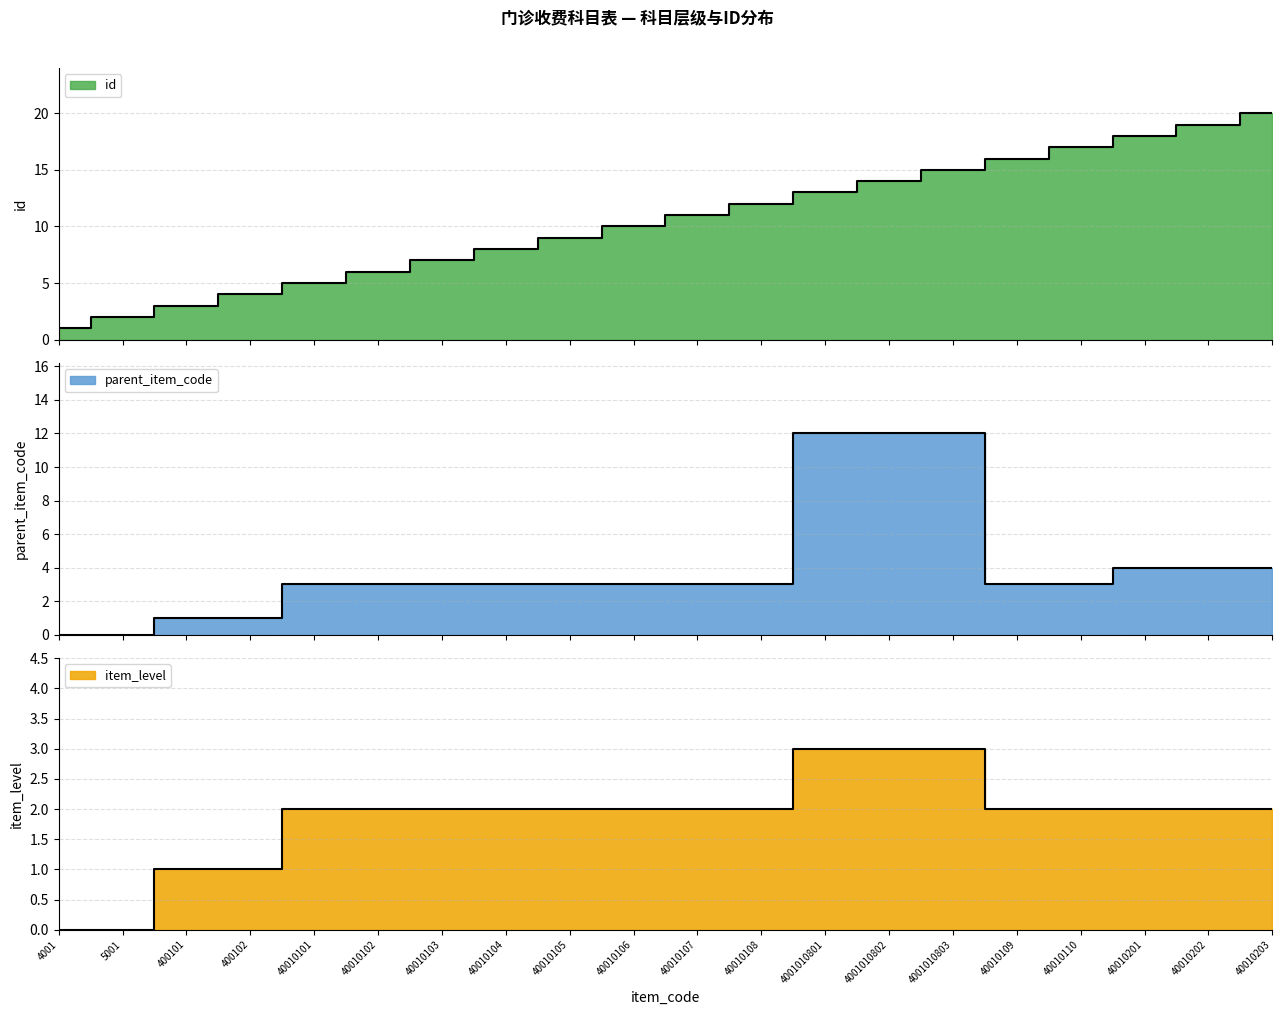

True or false: parent_item_code has a value of 1 at 40010110.

False